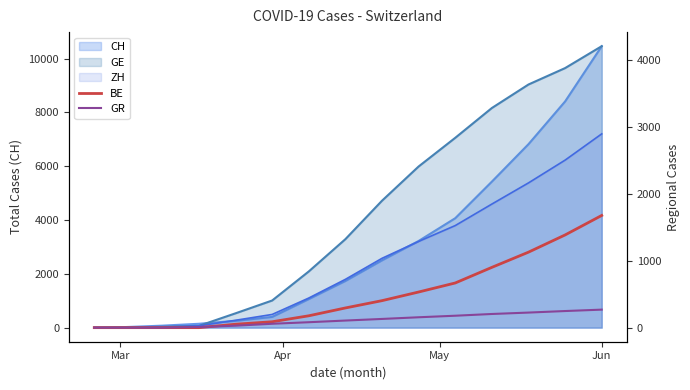

How many intersections are there between GR and BE?

1